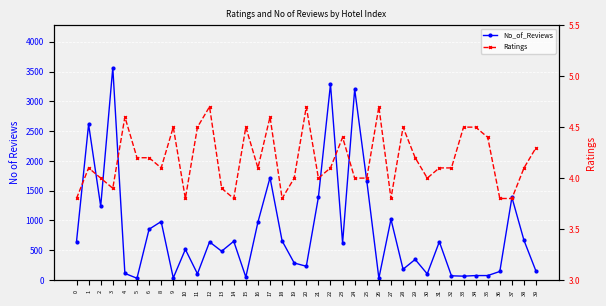

At which category does the chart reach its peak across all series?

3